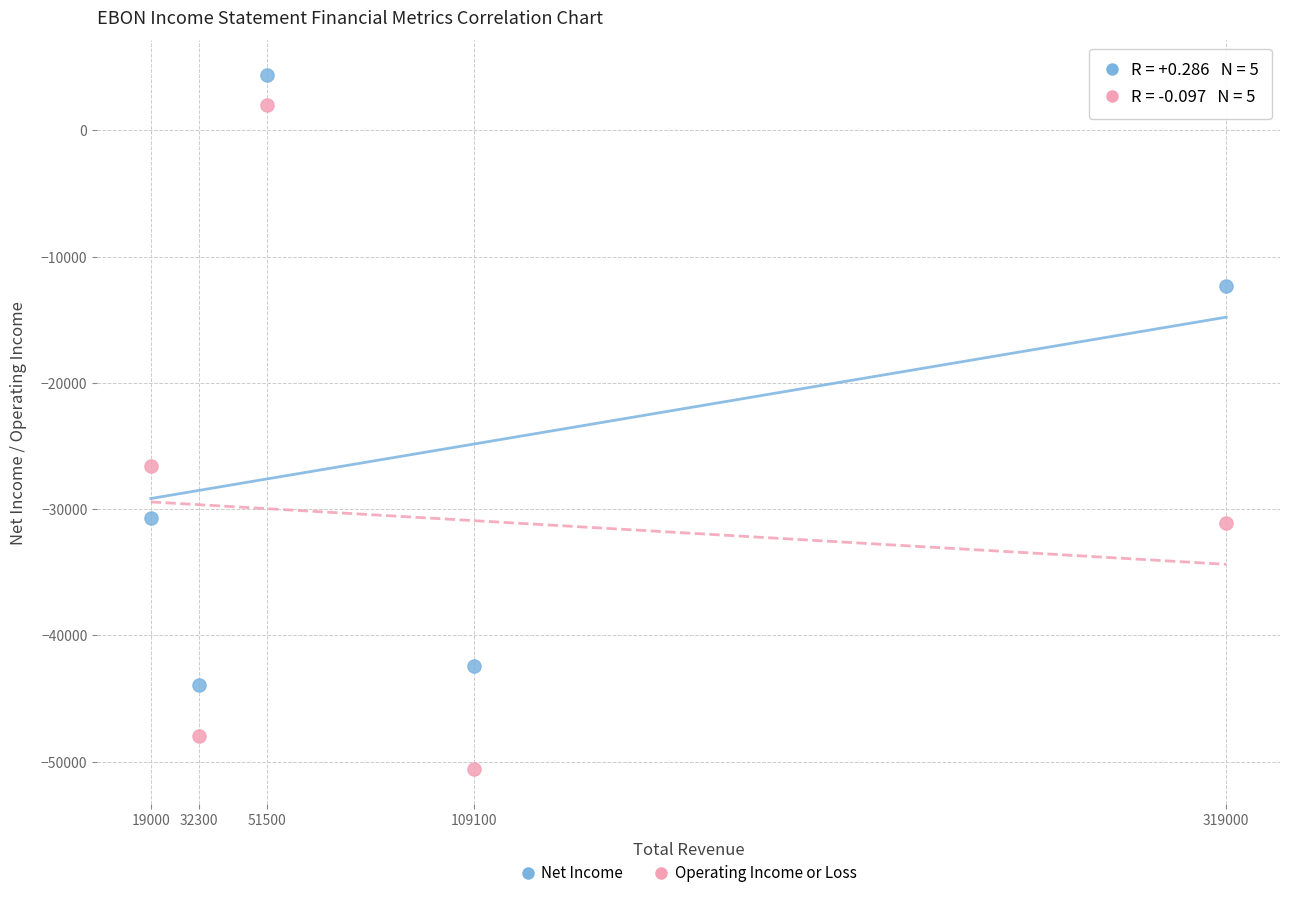

Which series contains the lowest Y value?

Operating Income or Loss